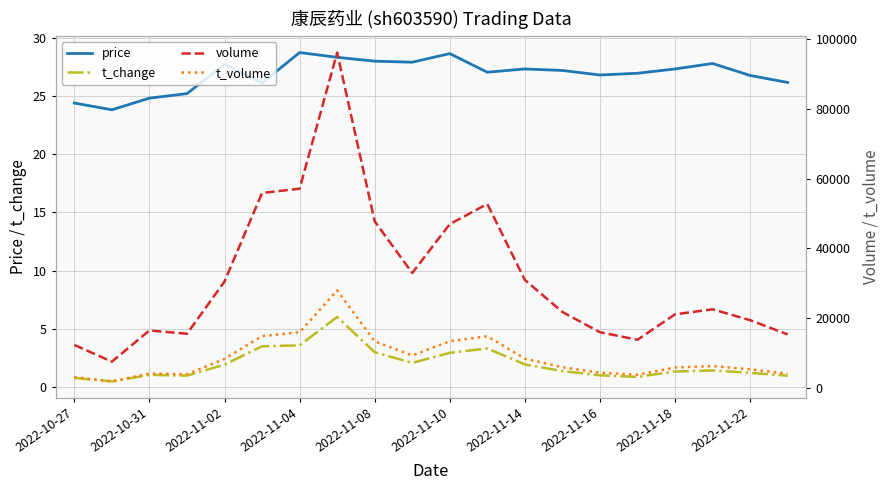

How many interior local peaks does the t_volume series have?

4